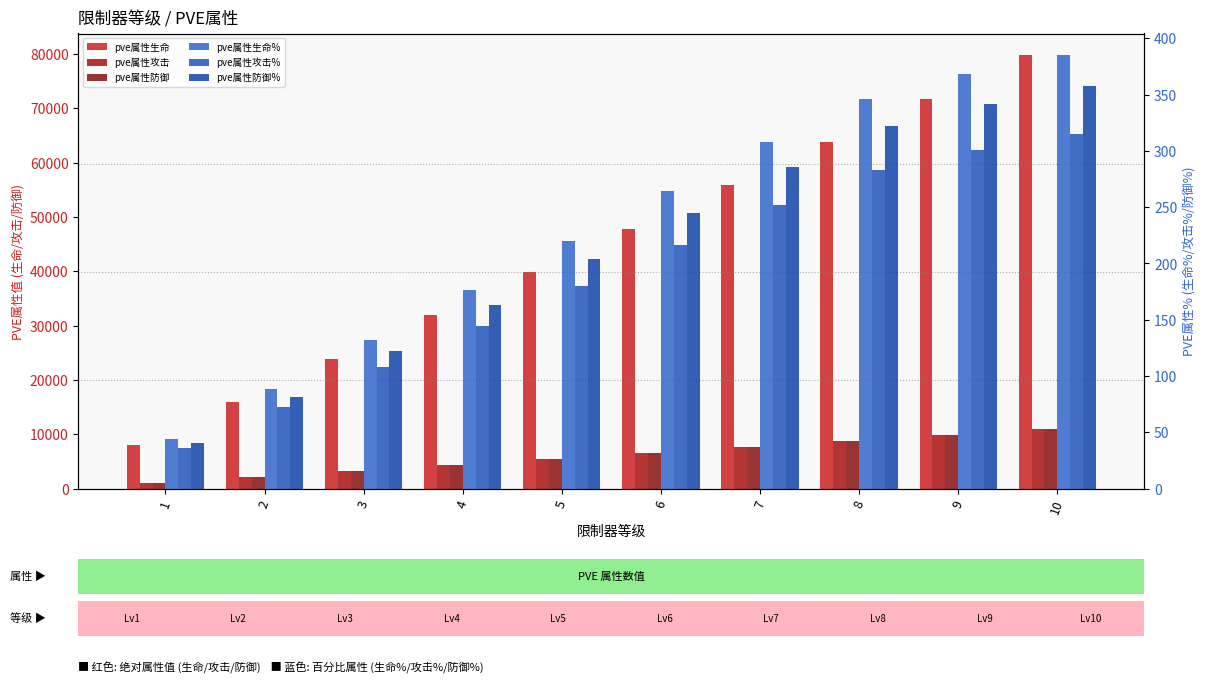

How many groups of bars are there?

10